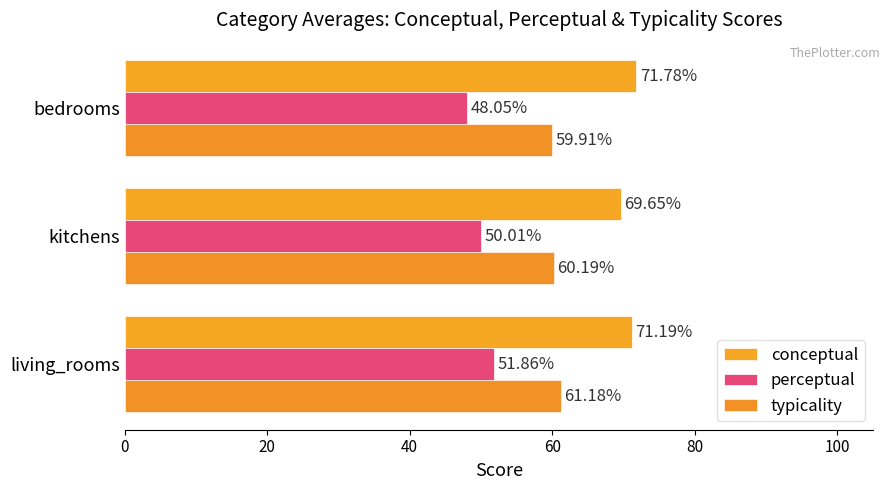

What are all the series names shown in the legend?

conceptual, perceptual, typicality